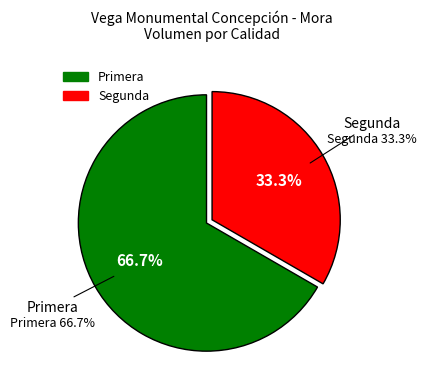

To the nearest percent, what portion does Segunda represent?

33%